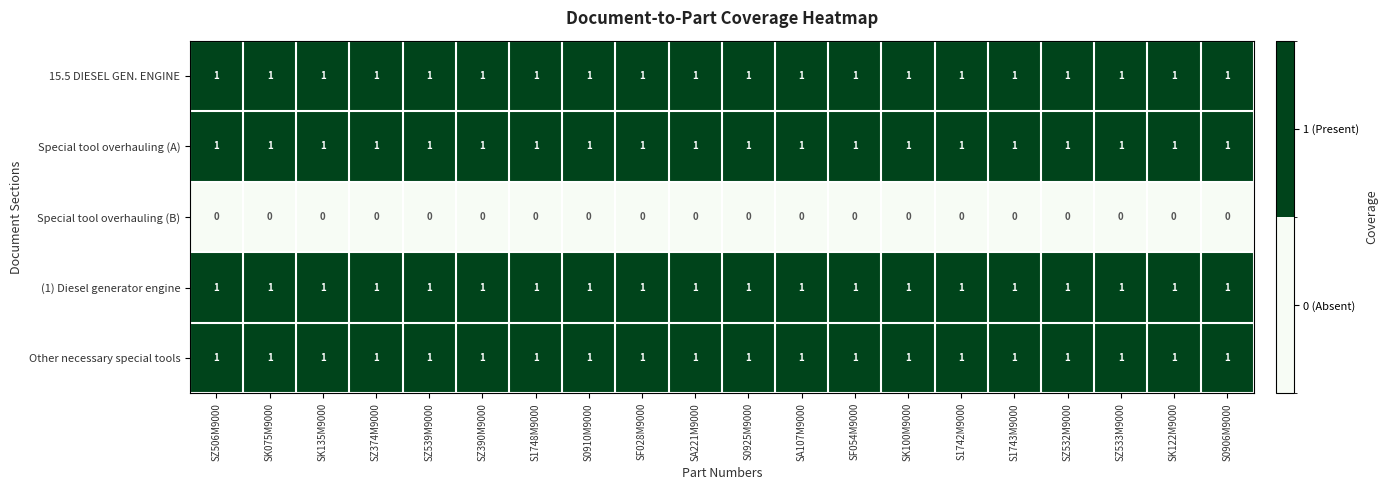

At how many categories does at least one series exceed 0?

20